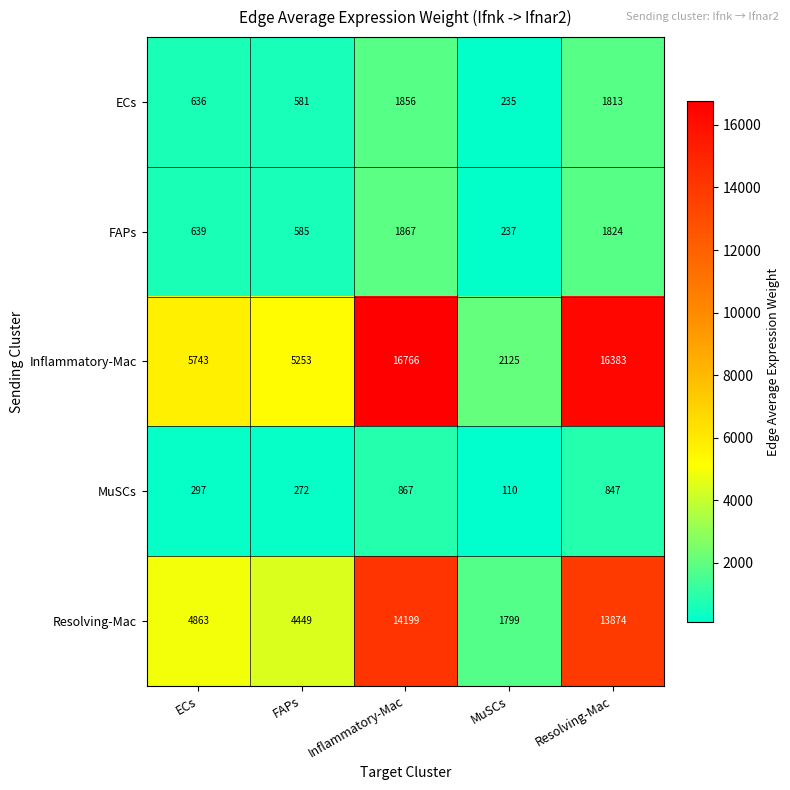

At how many categories does at least one series exceed 11712?

2